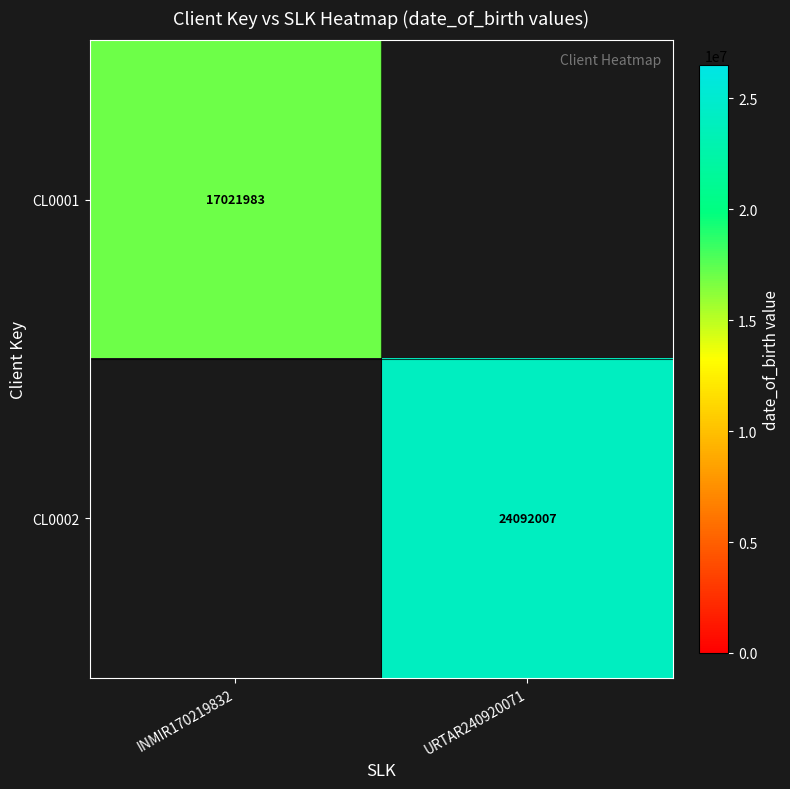

The value of CL0001 at INMIR170219832 is 17021983. True or false?

True